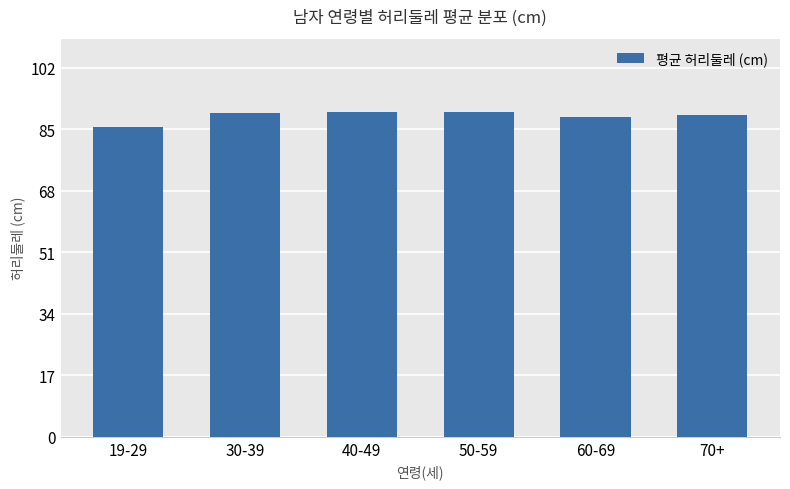

The value at 40-49 is 158.4. True or false?

False